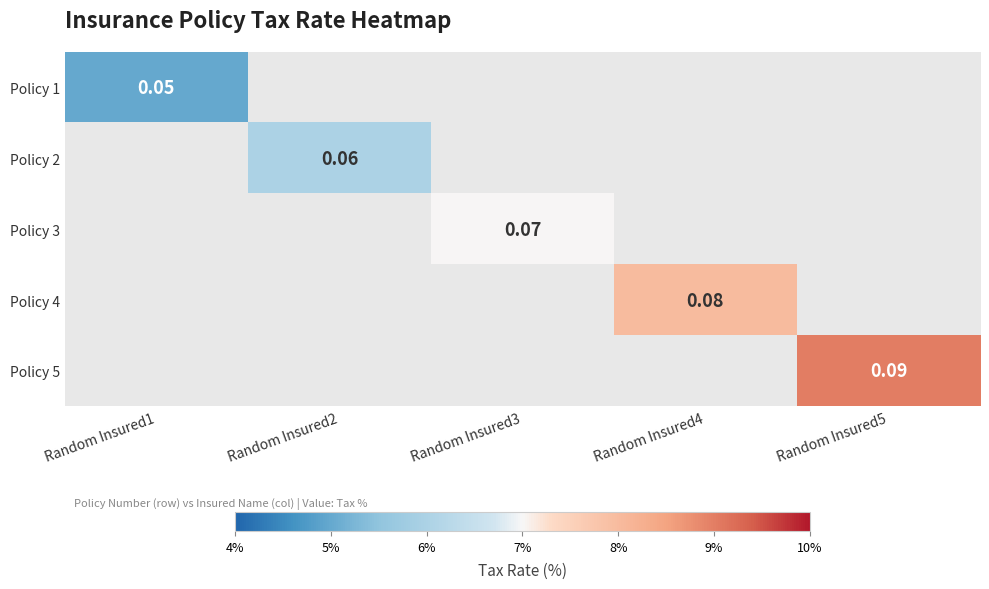

Which label corresponds to the smallest value in the chart?

Random Insured1